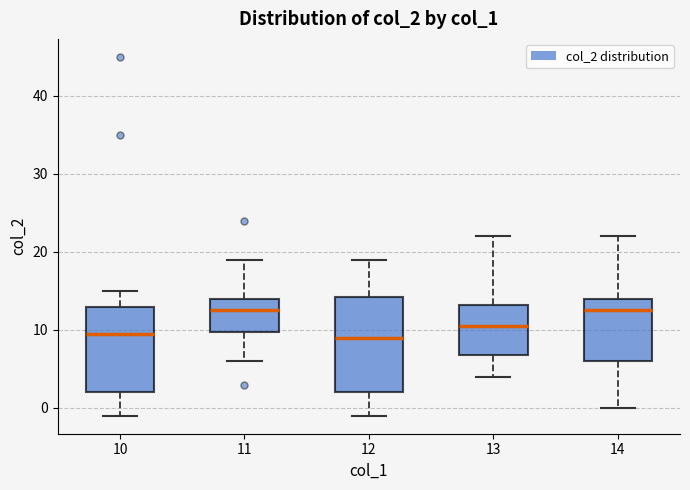

Comparing the boxes themselves (not the whiskers), which one is the tallest?

12